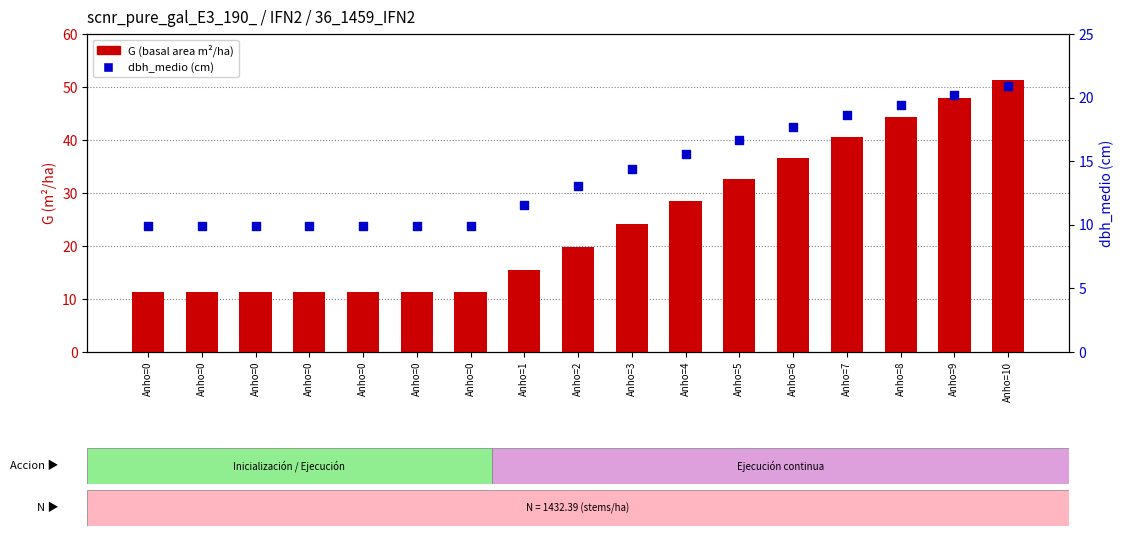

At how many categories does at least one series exceed 24?

8